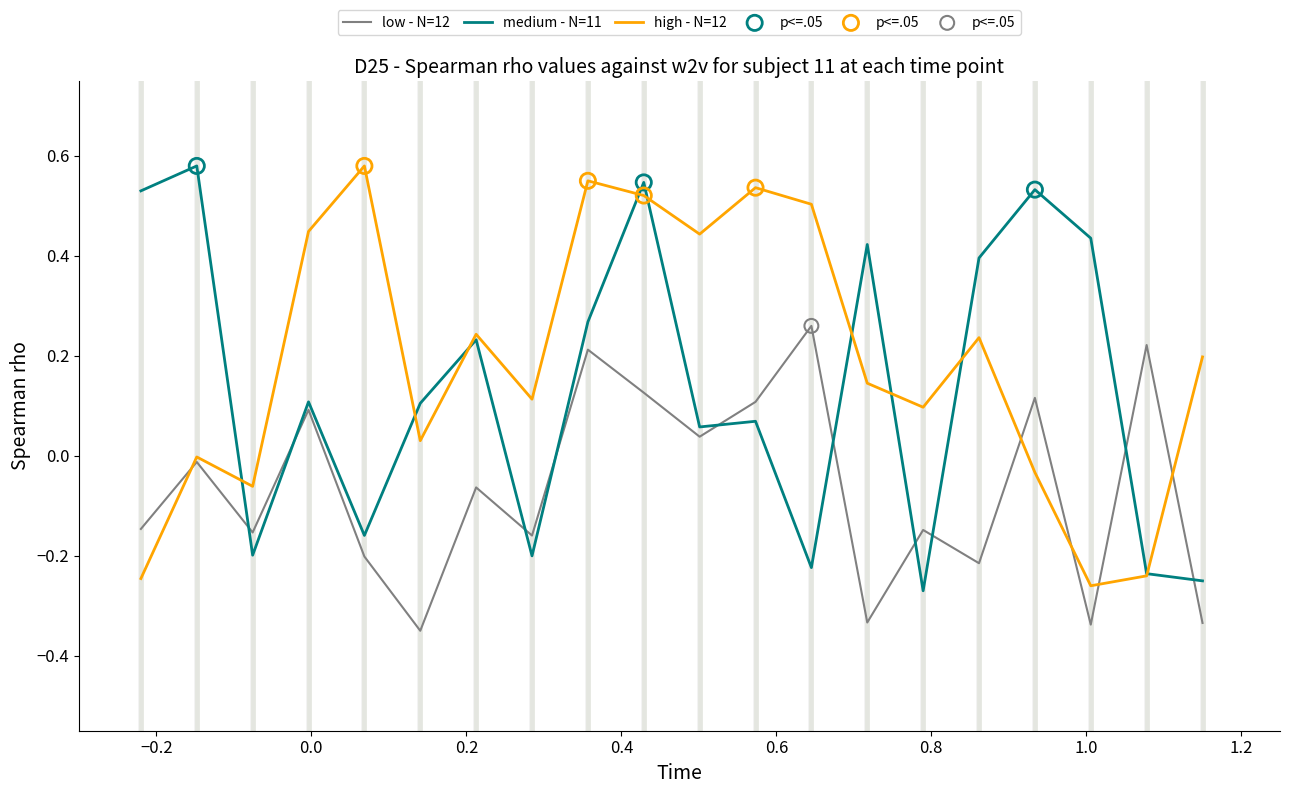

Rank the series by their average value, from highest to lowest.

high - N=12, medium - N=11, low - N=12